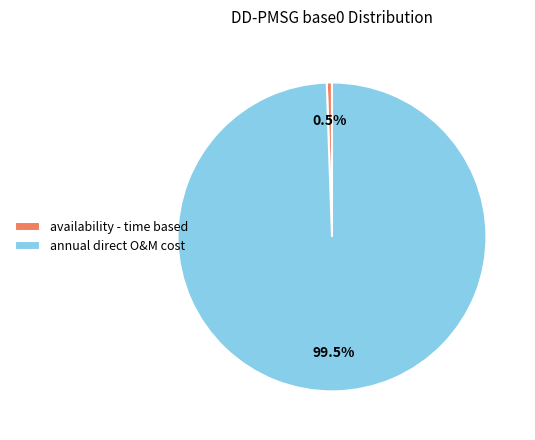

Rank the categories by value from highest to lowest.

annual direct O&M cost, availability - time based